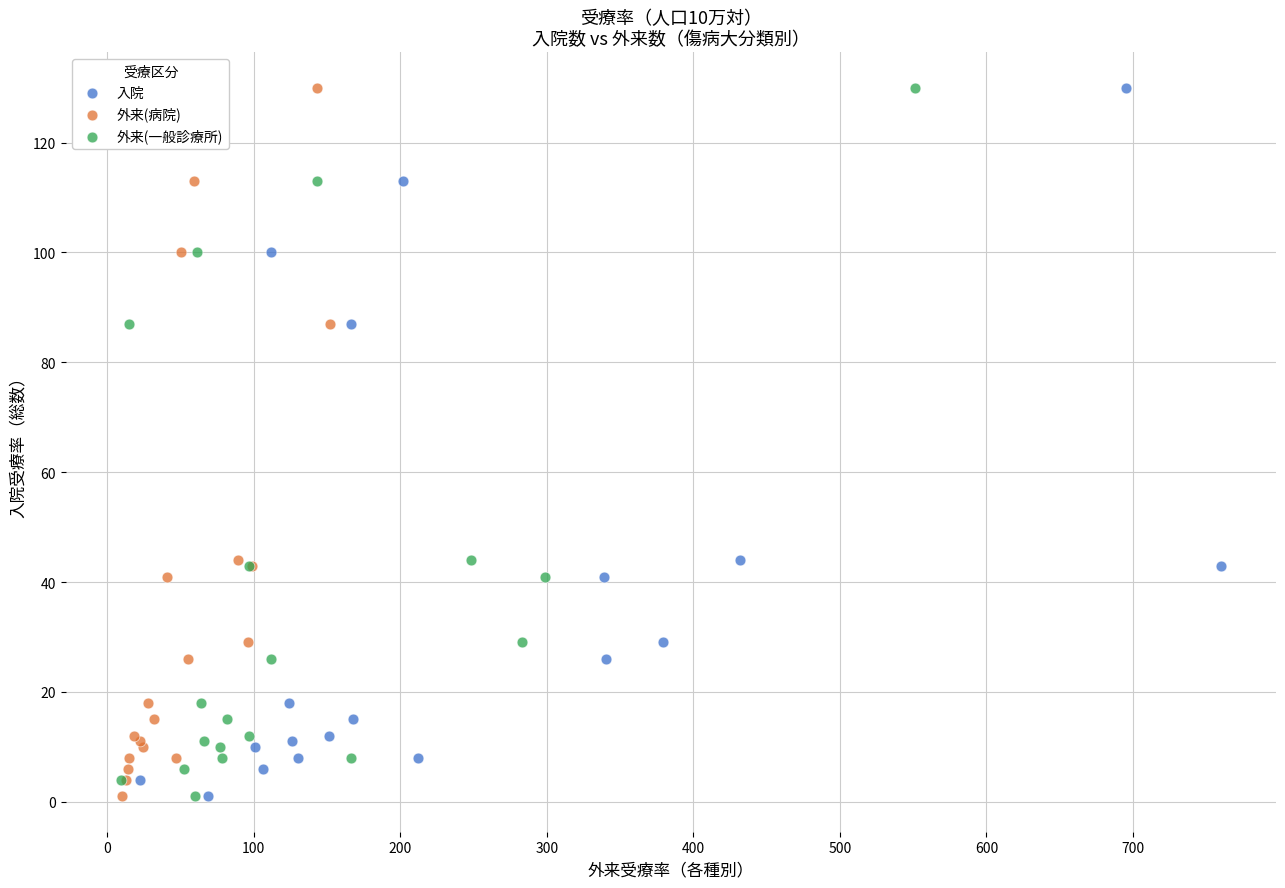

What are all the series names shown in the legend?

入院, 外来(病院), 外来(一般診療所)